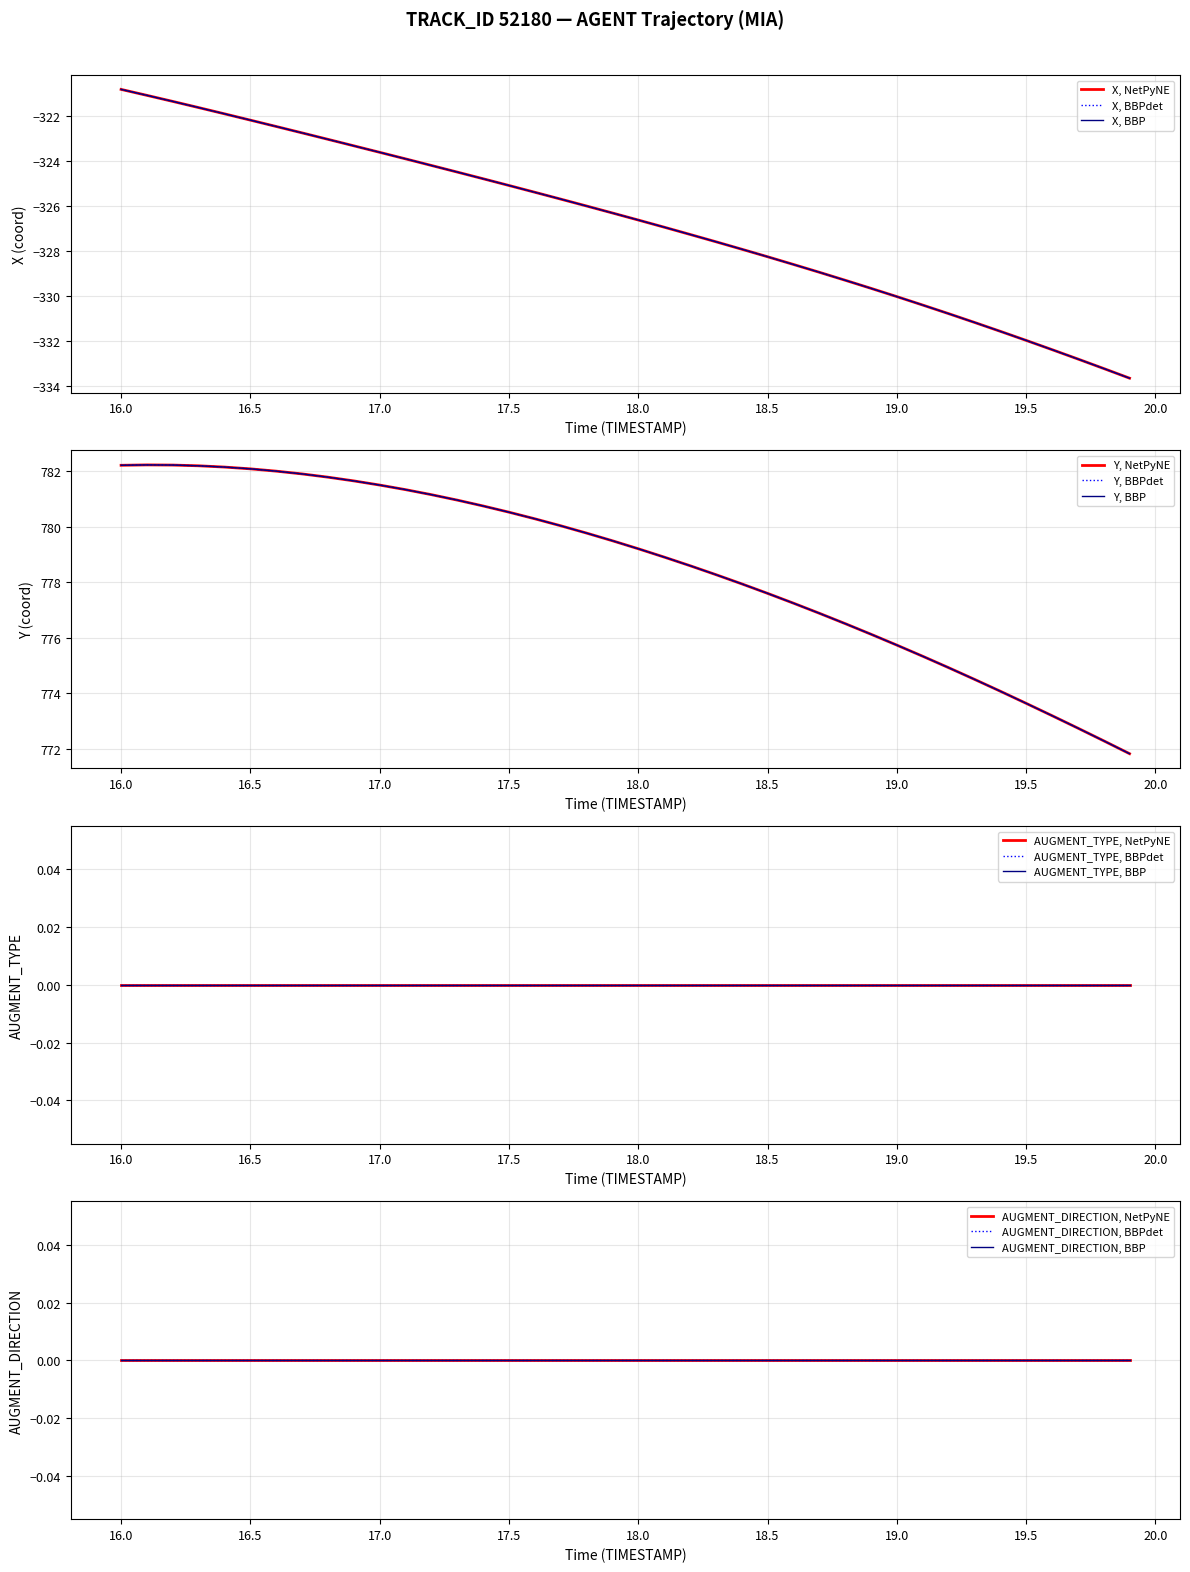

True or false: Y and X intersect in this chart.

False